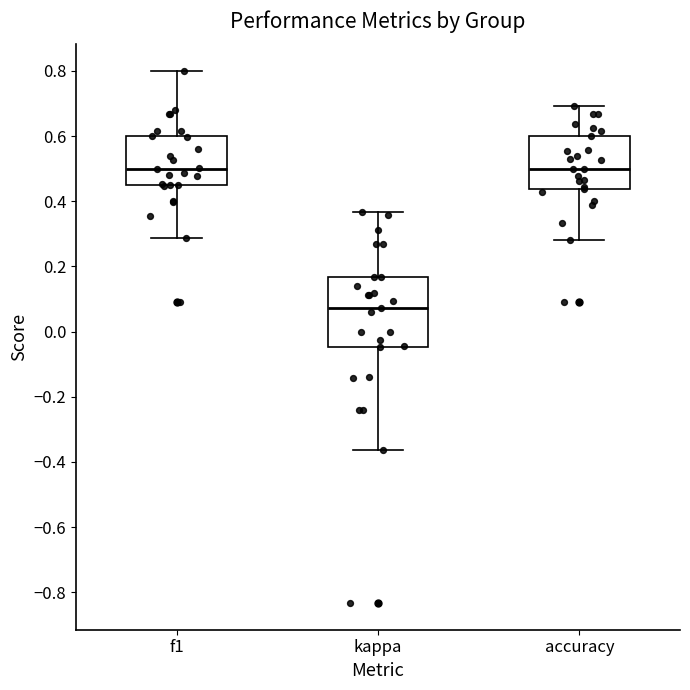

Reading left to right, transcribe this box plot: for each box, give where its median line is, the range the box spans, and where its two whiskers end, as read against the y-axis. The values are not printed on the chart, so give them approximately, as read against the axis.

f1: median 0.50, box 0.44 to 0.60, whiskers 0.28 to 0.80
kappa: median 0.08, box -0.04 to 0.16, whiskers -0.36 to 0.36
accuracy: median 0.50, box 0.44 to 0.60, whiskers 0.28 to 0.70